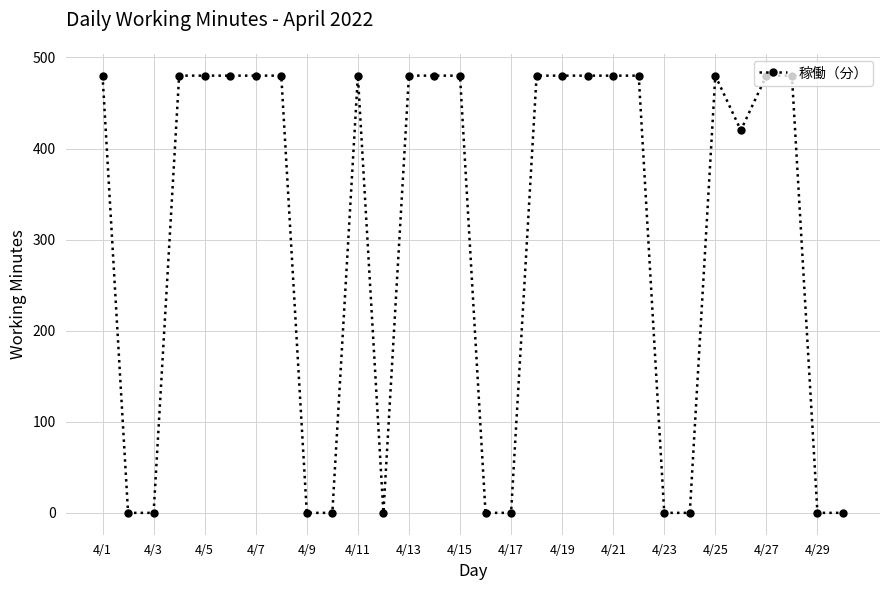

What is the maximum value shown in the chart?

480